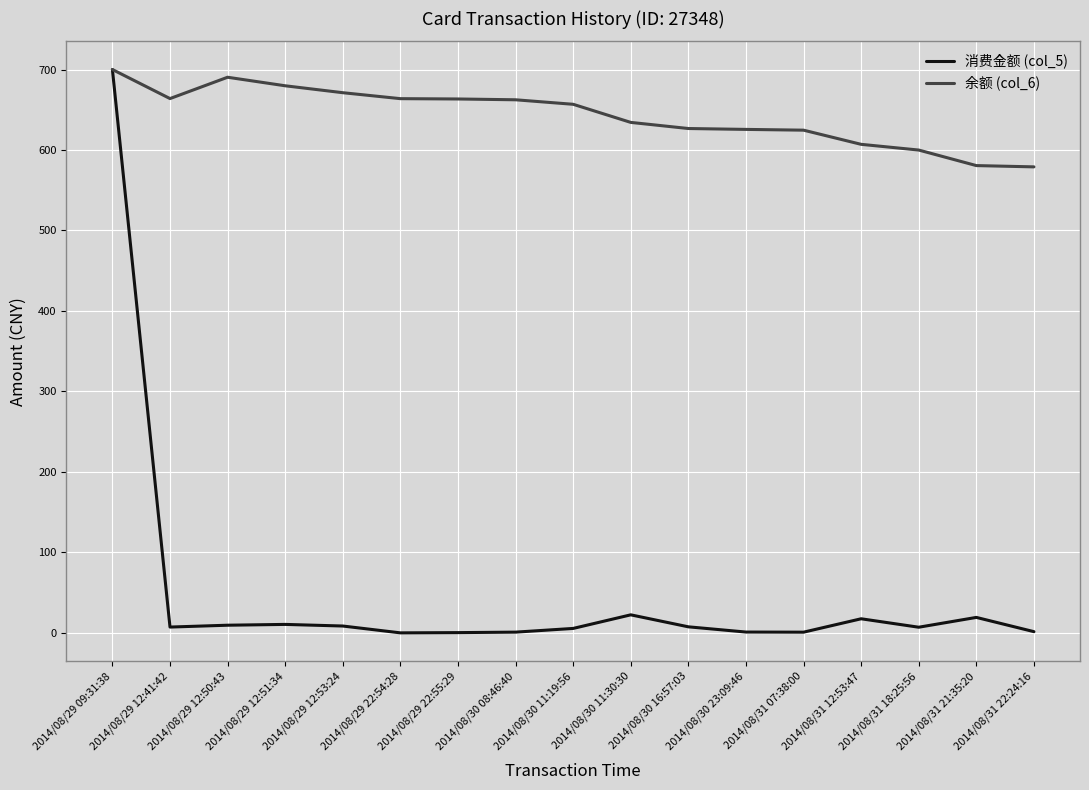

Does the chart display data point markers on the line(s)?

No